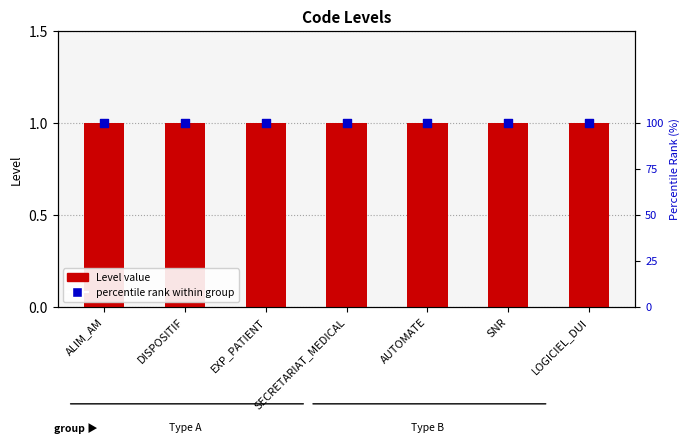

Is the value of Level at DISPOSITIF greater than the value of percentile rank within group at SECRETARIAT_MEDICAL?

No